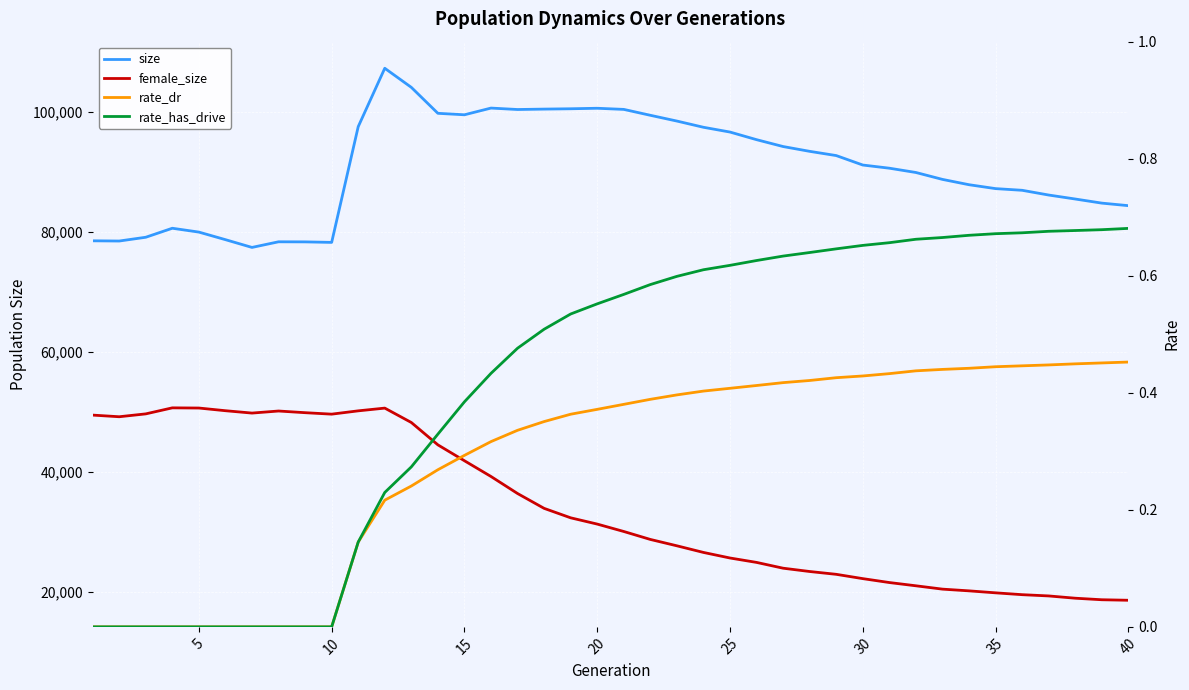

What is the average value of the size series?

90689.4